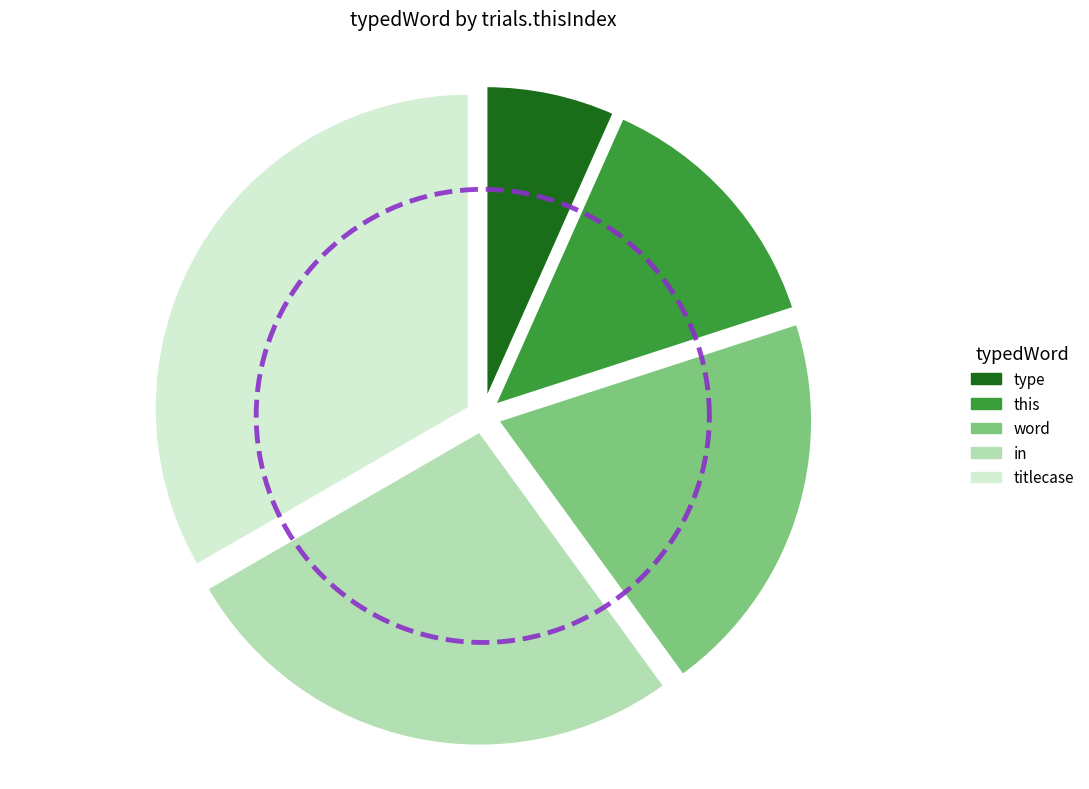

Between type and word, which is larger?

word